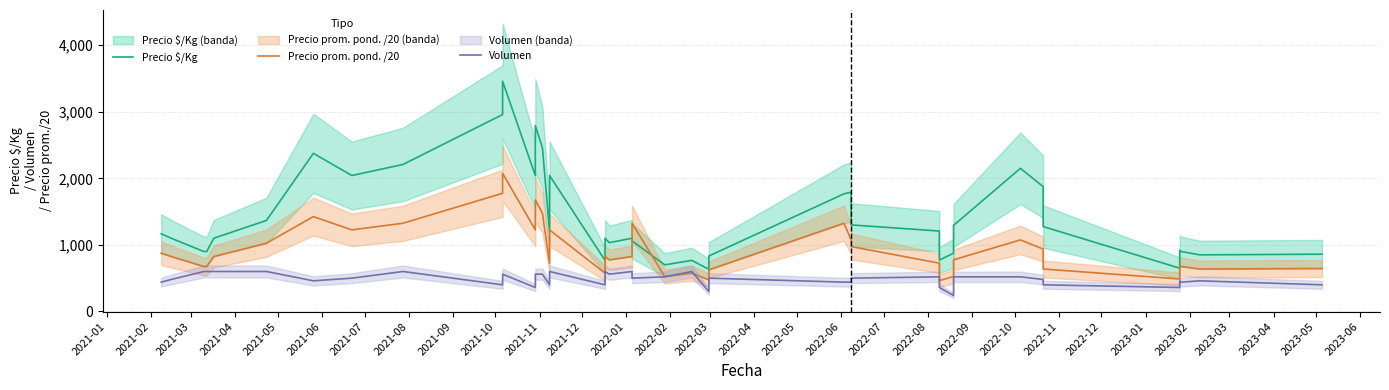

What is the smallest value displayed?

240.0